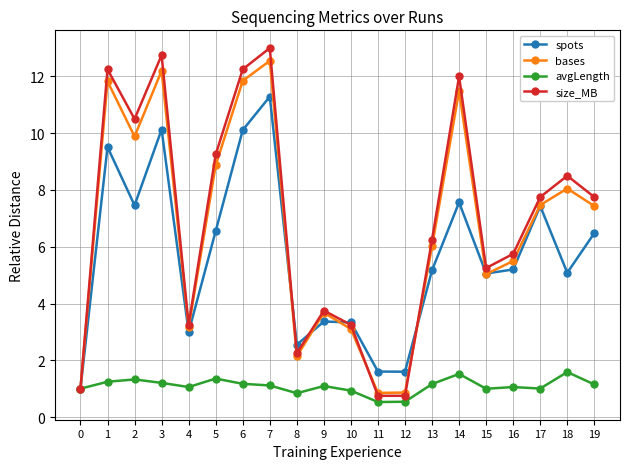

At which category is the sum across all series the highest?

7